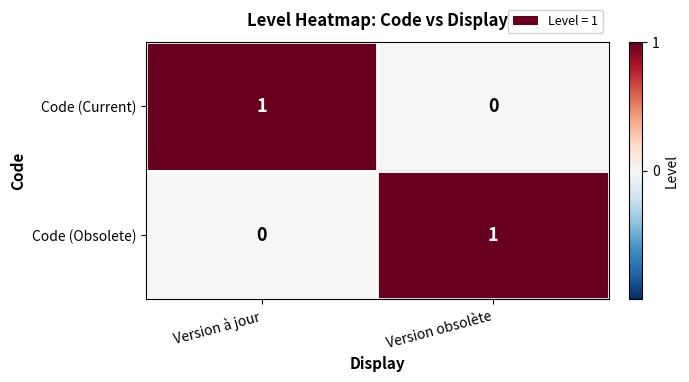

Is it true that Code (Current) equals 1 at Version à jour?

True